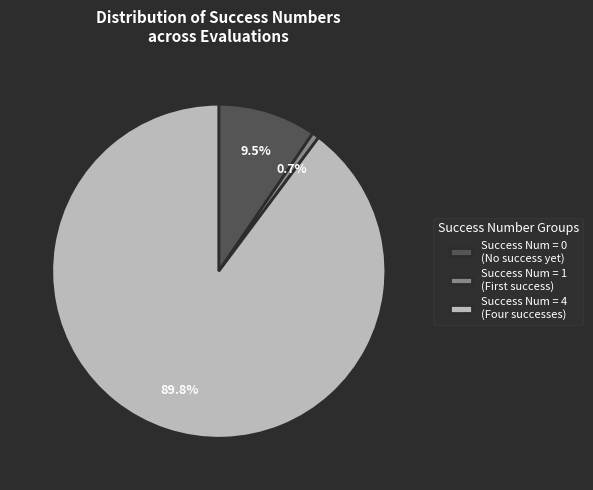

Count the number of slices in the pie.

3